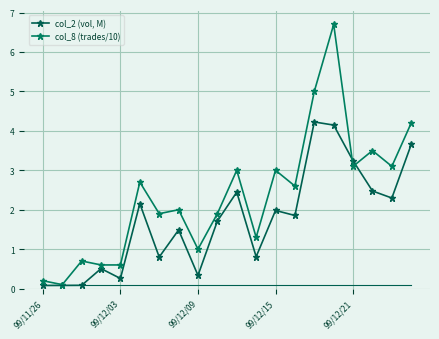

What is the average value of the col_2 (vol, M) series?

1.7